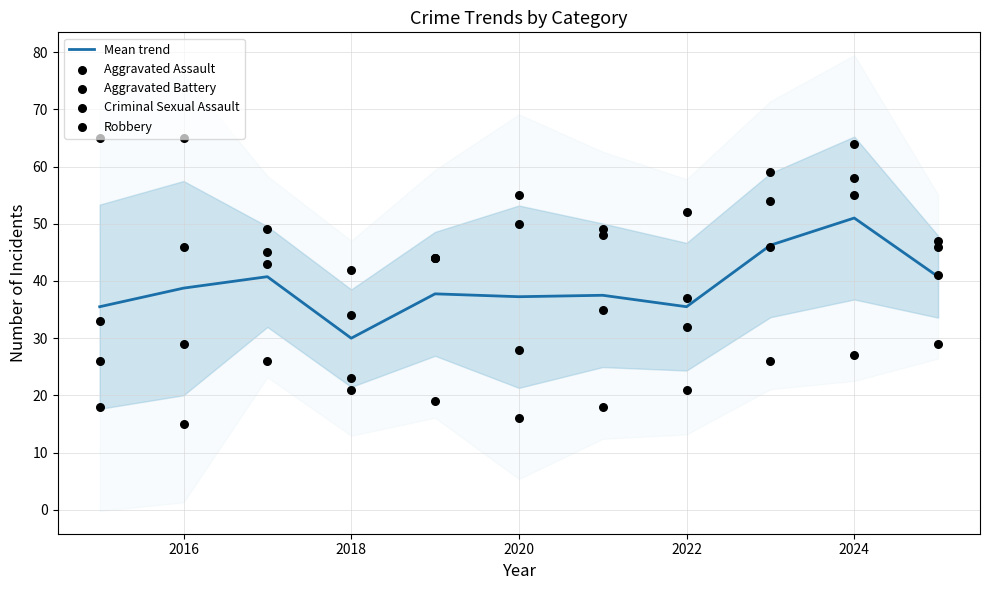

Which series has the widest spread of Y values?

Aggravated Assault